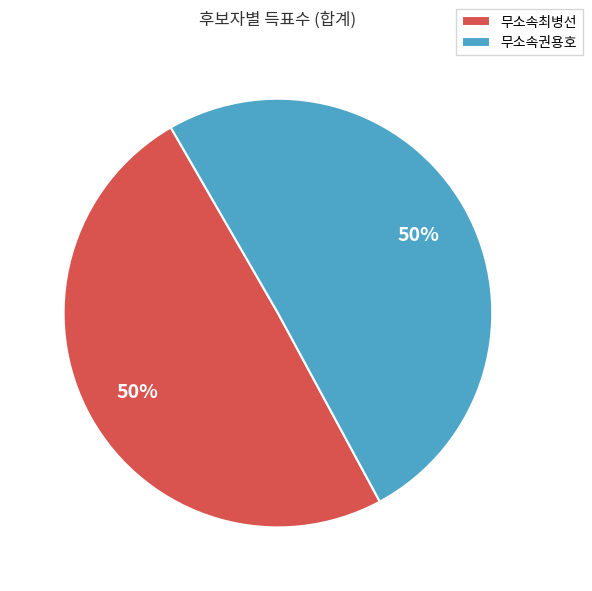

To the nearest percent, what is the average slice percentage?

50%